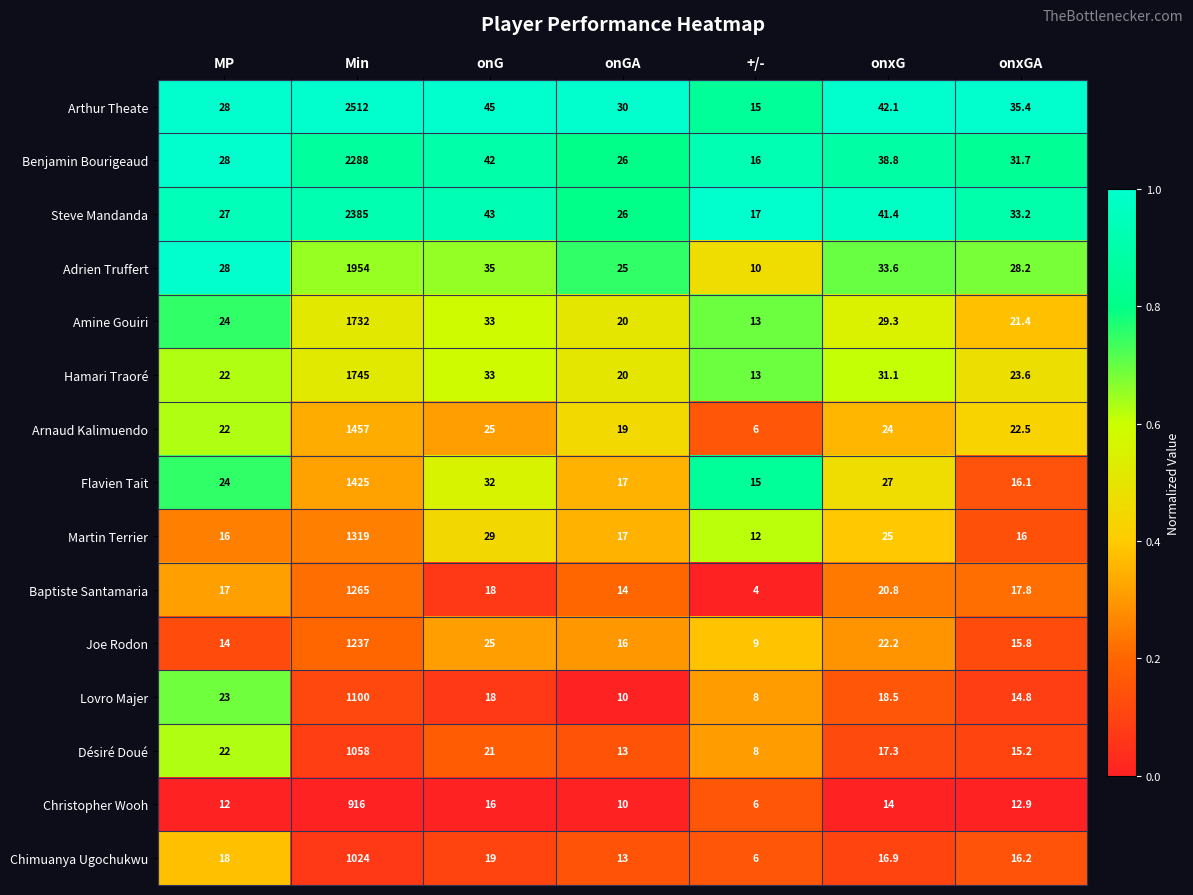

The value of Baptiste Santamaria at +/- is 4.0. True or false?

True